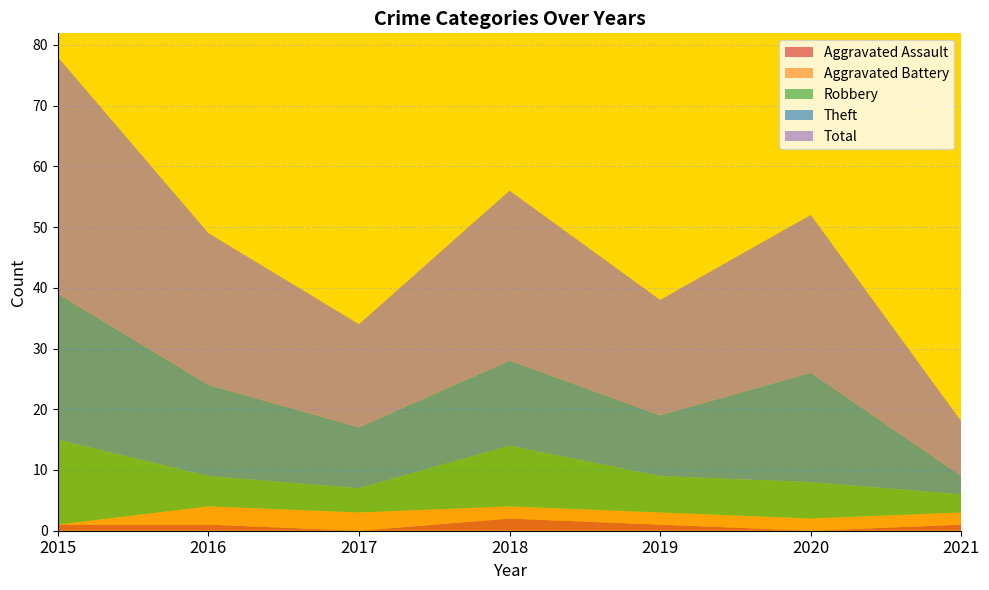

Reading right to left, list all the values displayed in this chart.

Aggravated Assault: 1	0	1	2	0	1	1
Aggravated Battery: 2	2	2	2	3	3	0
Robbery: 3	6	6	10	4	5	14
Theft: 3	18	10	14	10	15	24
Total: 9	26	19	28	17	25	39